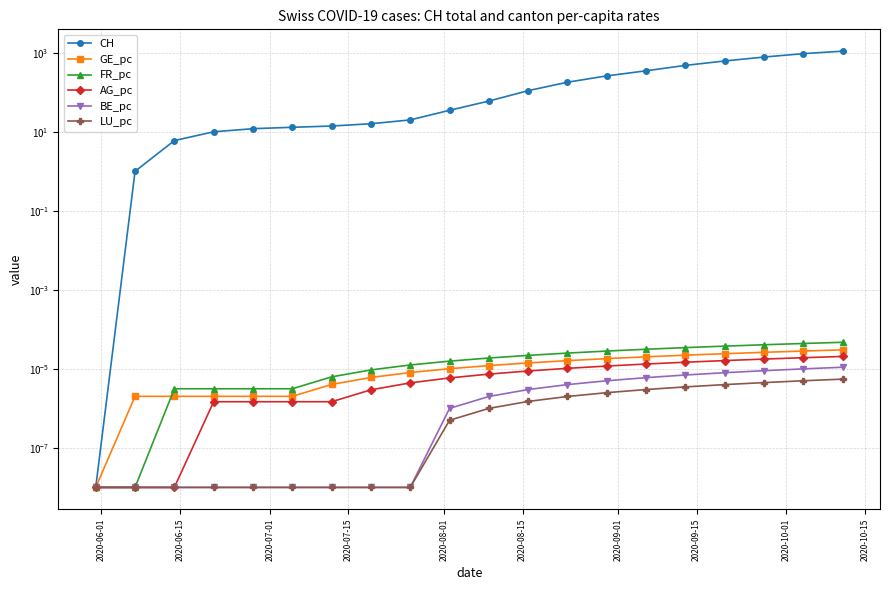

How many lines are shown in the chart?

6